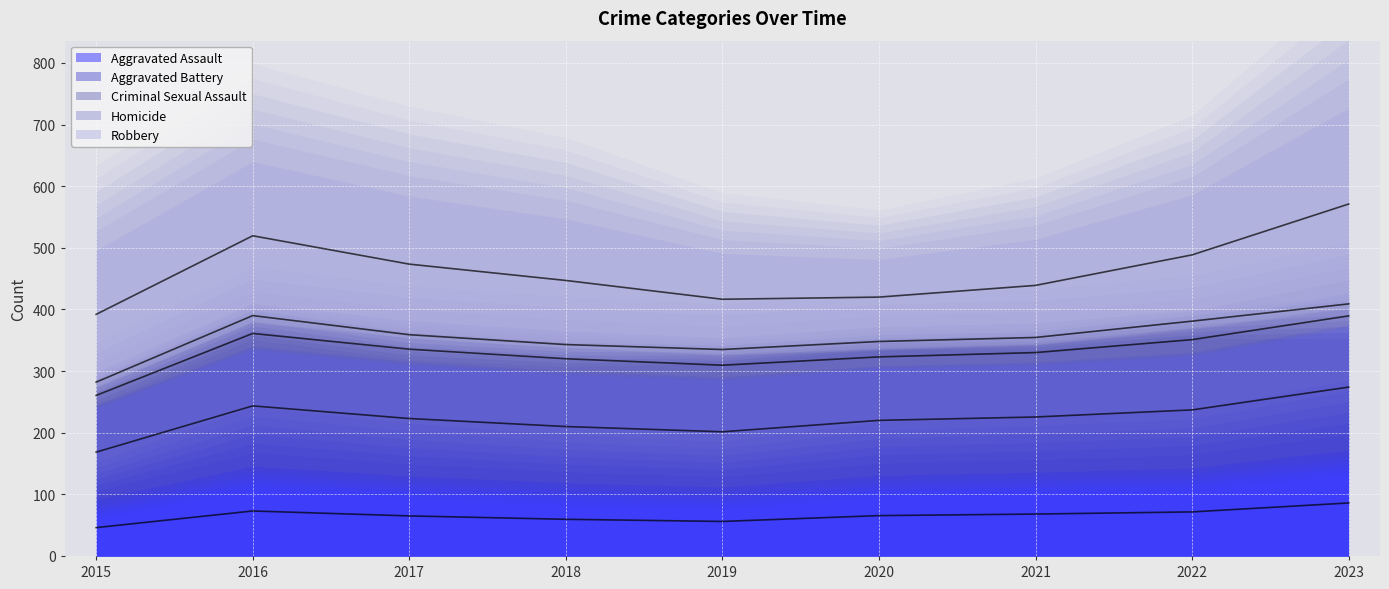

True or false: Criminal Sexual Assault has more than 2 points higher than both neighbors.

False